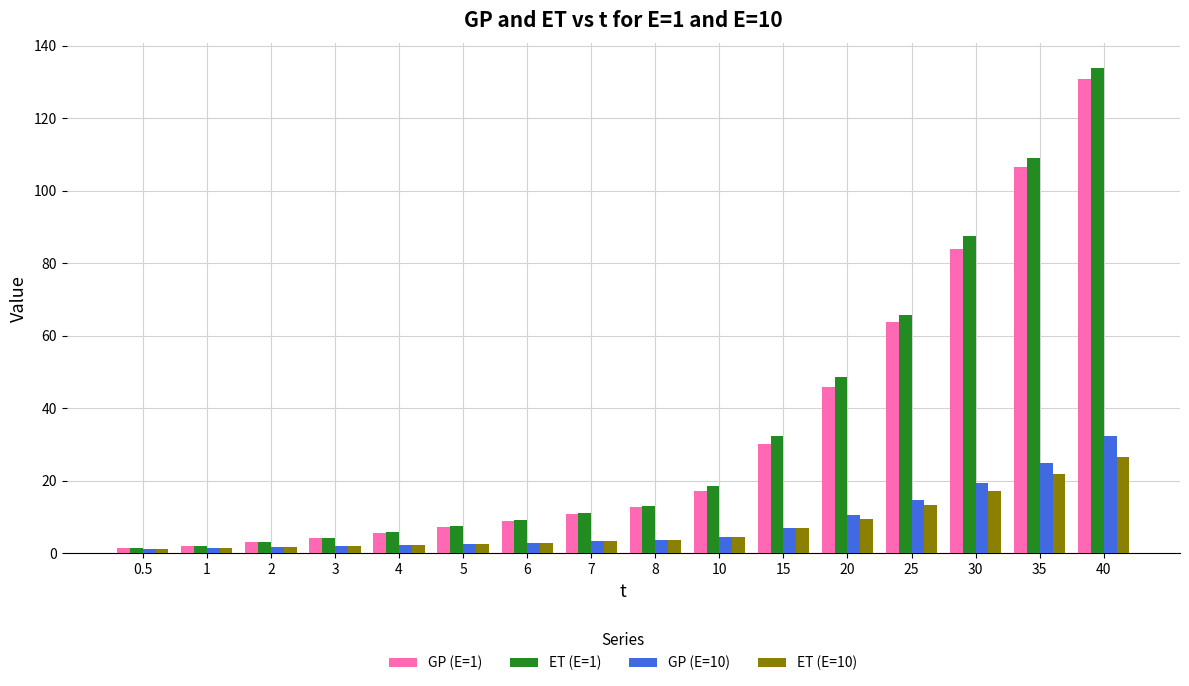

What is the difference between the maximum and minimum values in the ET (E=10) series?

25.5